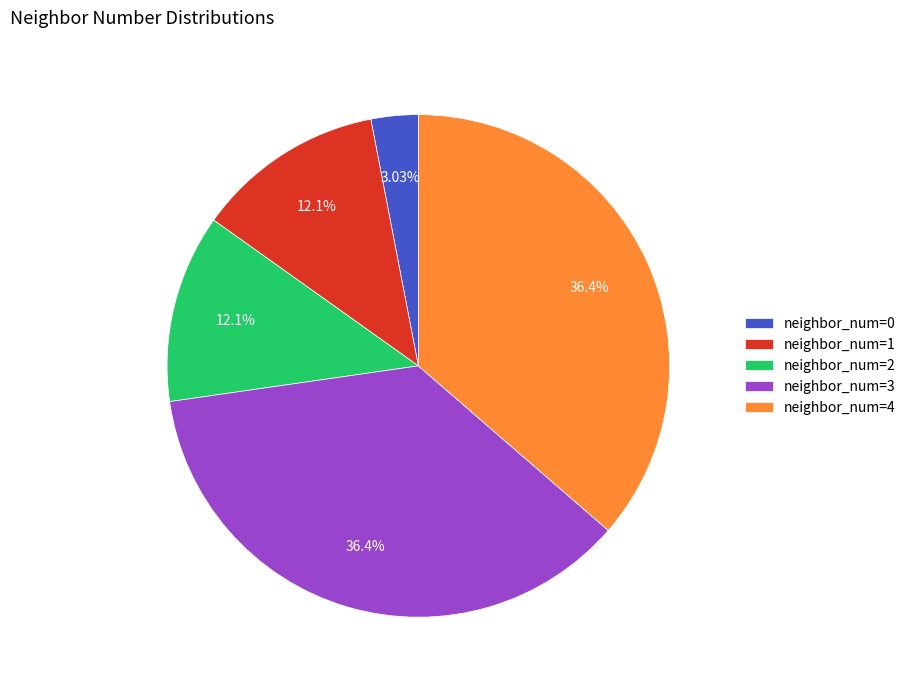

What is the ratio of the value at neighbor_num=3 to the value at neighbor_num=0?

12.0